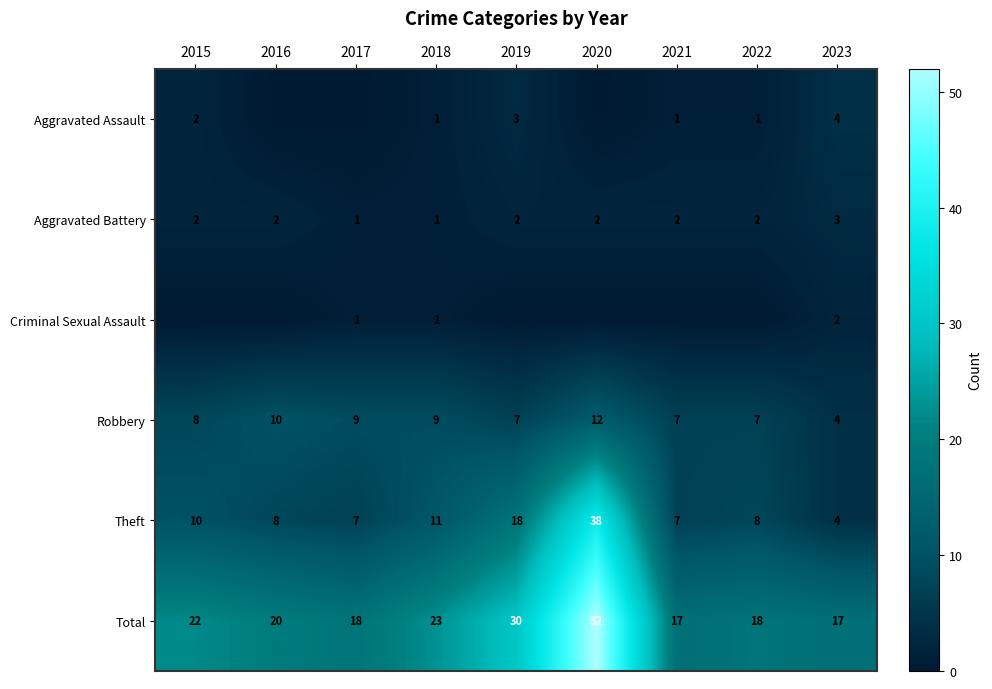

What is the difference between the maximum and minimum values in the Total series?

35